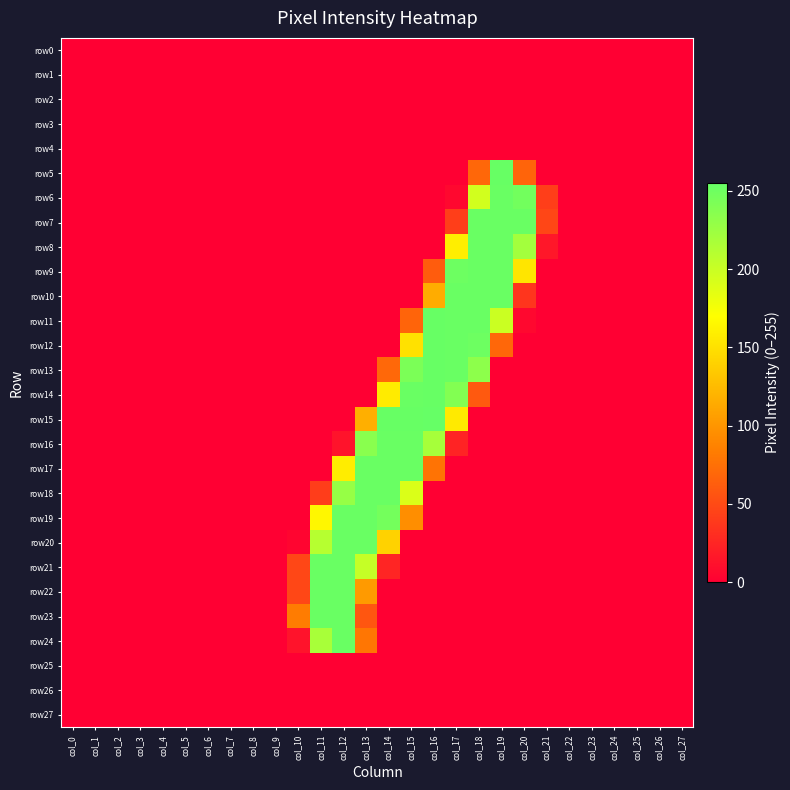

Reading left to right, transcribe all the data shown in this chart.

row0: col_0=0	col_1=0	col_2=0	col_3=0	col_4=0	col_5=0	col_6=0	col_7=0	col_8=0	col_9=0	col_10=0	col_11=0	col_12=0	col_13=0	col_14=0	col_15=0	col_16=0	col_17=0	col_18=0	col_19=0	col_20=0	col_21=0	col_22=0	col_23=0	col_24=0	col_25=0	col_26=0	col_27=0
row1: col_0=0	col_1=0	col_2=0	col_3=0	col_4=0	col_5=0	col_6=0	col_7=0	col_8=0	col_9=0	col_10=0	col_11=0	col_12=0	col_13=0	col_14=0	col_15=0	col_16=0	col_17=0	col_18=0	col_19=0	col_20=0	col_21=0	col_22=0	col_23=0	col_24=0	col_25=0	col_26=0	col_27=0
row2: col_0=0	col_1=0	col_2=0	col_3=0	col_4=0	col_5=0	col_6=0	col_7=0	col_8=0	col_9=0	col_10=0	col_11=0	col_12=0	col_13=0	col_14=0	col_15=0	col_16=0	col_17=0	col_18=0	col_19=0	col_20=0	col_21=0	col_22=0	col_23=0	col_24=0	col_25=0	col_26=0	col_27=0
row3: col_0=0	col_1=0	col_2=0	col_3=0	col_4=0	col_5=0	col_6=0	col_7=0	col_8=0	col_9=0	col_10=0	col_11=0	col_12=0	col_13=0	col_14=0	col_15=0	col_16=0	col_17=0	col_18=0	col_19=0	col_20=0	col_21=0	col_22=0	col_23=0	col_24=0	col_25=0	col_26=0	col_27=0
row4: col_0=0	col_1=0	col_2=0	col_3=0	col_4=0	col_5=0	col_6=0	col_7=0	col_8=0	col_9=0	col_10=0	col_11=0	col_12=0	col_13=0	col_14=0	col_15=0	col_16=0	col_17=0	col_18=0	col_19=0	col_20=0	col_21=0	col_22=0	col_23=0	col_24=0	col_25=0	col_26=0	col_27=0
row5: col_0=0	col_1=0	col_2=0	col_3=0	col_4=0	col_5=0	col_6=0	col_7=0	col_8=0	col_9=0	col_10=0	col_11=0	col_12=0	col_13=0	col_14=0	col_15=0	col_16=0	col_17=0	col_18=69	col_19=254	col_20=67	col_21=0	col_22=0	col_23=0	col_24=0	col_25=0	col_26=0	col_27=0
row6: col_0=0	col_1=0	col_2=0	col_3=0	col_4=0	col_5=0	col_6=0	col_7=0	col_8=0	col_9=0	col_10=0	col_11=0	col_12=0	col_13=0	col_14=0	col_15=0	col_16=0	col_17=6	col_18=195	col_19=253	col_20=248	col_21=42	col_22=0	col_23=0	col_24=0	col_25=0	col_26=0	col_27=0
row7: col_0=0	col_1=0	col_2=0	col_3=0	col_4=0	col_5=0	col_6=0	col_7=0	col_8=0	col_9=0	col_10=0	col_11=0	col_12=0	col_13=0	col_14=0	col_15=0	col_16=0	col_17=42	col_18=253	col_19=253	col_20=253	col_21=47	col_22=0	col_23=0	col_24=0	col_25=0	col_26=0	col_27=0
row8: col_0=0	col_1=0	col_2=0	col_3=0	col_4=0	col_5=0	col_6=0	col_7=0	col_8=0	col_9=0	col_10=0	col_11=0	col_12=0	col_13=0	col_14=0	col_15=0	col_16=0	col_17=159	col_18=253	col_19=253	col_20=221	col_21=16	col_22=0	col_23=0	col_24=0	col_25=0	col_26=0	col_27=0
row9: col_0=0	col_1=0	col_2=0	col_3=0	col_4=0	col_5=0	col_6=0	col_7=0	col_8=0	col_9=0	col_10=0	col_11=0	col_12=0	col_13=0	col_14=0	col_15=0	col_16=62	col_17=251	col_18=253	col_19=253	col_20=153	col_21=0	col_22=0	col_23=0	col_24=0	col_25=0	col_26=0	col_27=0
row10: col_0=0	col_1=0	col_2=0	col_3=0	col_4=0	col_5=0	col_6=0	col_7=0	col_8=0	col_9=0	col_10=0	col_11=0	col_12=0	col_13=0	col_14=0	col_15=0	col_16=115	col_17=253	col_18=253	col_19=253	col_20=36	col_21=0	col_22=0	col_23=0	col_24=0	col_25=0	col_26=0	col_27=0
row11: col_0=0	col_1=0	col_2=0	col_3=0	col_4=0	col_5=0	col_6=0	col_7=0	col_8=0	col_9=0	col_10=0	col_11=0	col_12=0	col_13=0	col_14=0	col_15=67	col_16=254	col_17=253	col_18=253	col_19=199	col_20=6	col_21=0	col_22=0	col_23=0	col_24=0	col_25=0	col_26=0	col_27=0
row12: col_0=0	col_1=0	col_2=0	col_3=0	col_4=0	col_5=0	col_6=0	col_7=0	col_8=0	col_9=0	col_10=0	col_11=0	col_12=0	col_13=0	col_14=0	col_15=150	col_16=254	col_17=253	col_18=251	col_19=69	col_20=0	col_21=0	col_22=0	col_23=0	col_24=0	col_25=0	col_26=0	col_27=0
row13: col_0=0	col_1=0	col_2=0	col_3=0	col_4=0	col_5=0	col_6=0	col_7=0	col_8=0	col_9=0	col_10=0	col_11=0	col_12=0	col_13=0	col_14=70	col_15=243	col_16=254	col_17=253	col_18=233	col_19=0	col_20=0	col_21=0	col_22=0	col_23=0	col_24=0	col_25=0	col_26=0	col_27=0
row14: col_0=0	col_1=0	col_2=0	col_3=0	col_4=0	col_5=0	col_6=0	col_7=0	col_8=0	col_9=0	col_10=0	col_11=0	col_12=0	col_13=0	col_14=157	col_15=253	col_16=254	col_17=239	col_18=60	col_19=0	col_20=0	col_21=0	col_22=0	col_23=0	col_24=0	col_25=0	col_26=0	col_27=0
row15: col_0=0	col_1=0	col_2=0	col_3=0	col_4=0	col_5=0	col_6=0	col_7=0	col_8=0	col_9=0	col_10=0	col_11=0	col_12=0	col_13=117	col_14=254	col_15=254	col_16=255	col_17=156	col_18=0	col_19=0	col_20=0	col_21=0	col_22=0	col_23=0	col_24=0	col_25=0	col_26=0	col_27=0
row16: col_0=0	col_1=0	col_2=0	col_3=0	col_4=0	col_5=0	col_6=0	col_7=0	col_8=0	col_9=0	col_10=0	col_11=0	col_12=13	col_13=235	col_14=253	col_15=253	col_16=219	col_17=24	col_18=0	col_19=0	col_20=0	col_21=0	col_22=0	col_23=0	col_24=0	col_25=0	col_26=0	col_27=0
row17: col_0=0	col_1=0	col_2=0	col_3=0	col_4=0	col_5=0	col_6=0	col_7=0	col_8=0	col_9=0	col_10=0	col_11=0	col_12=158	col_13=253	col_14=253	col_15=253	col_16=77	col_17=0	col_18=0	col_19=0	col_20=0	col_21=0	col_22=0	col_23=0	col_24=0	col_25=0	col_26=0	col_27=0
row18: col_0=0	col_1=0	col_2=0	col_3=0	col_4=0	col_5=0	col_6=0	col_7=0	col_8=0	col_9=0	col_10=0	col_11=41	col_12=228	col_13=253	col_14=253	col_15=190	col_16=0	col_17=0	col_18=0	col_19=0	col_20=0	col_21=0	col_22=0	col_23=0	col_24=0	col_25=0	col_26=0	col_27=0
row19: col_0=0	col_1=0	col_2=0	col_3=0	col_4=0	col_5=0	col_6=0	col_7=0	col_8=0	col_9=0	col_10=0	col_11=165	col_12=253	col_13=253	col_14=247	col_15=95	col_16=0	col_17=0	col_18=0	col_19=0	col_20=0	col_21=0	col_22=0	col_23=0	col_24=0	col_25=0	col_26=0	col_27=0
row20: col_0=0	col_1=0	col_2=0	col_3=0	col_4=0	col_5=0	col_6=0	col_7=0	col_8=0	col_9=0	col_10=4	col_11=210	col_12=253	col_13=253	col_14=140	col_15=0	col_16=0	col_17=0	col_18=0	col_19=0	col_20=0	col_21=0	col_22=0	col_23=0	col_24=0	col_25=0	col_26=0	col_27=0
row21: col_0=0	col_1=0	col_2=0	col_3=0	col_4=0	col_5=0	col_6=0	col_7=0	col_8=0	col_9=0	col_10=48	col_11=253	col_12=253	col_13=202	col_14=25	col_15=0	col_16=0	col_17=0	col_18=0	col_19=0	col_20=0	col_21=0	col_22=0	col_23=0	col_24=0	col_25=0	col_26=0	col_27=0
row22: col_0=0	col_1=0	col_2=0	col_3=0	col_4=0	col_5=0	col_6=0	col_7=0	col_8=0	col_9=0	col_10=48	col_11=253	col_12=253	col_13=103	col_14=0	col_15=0	col_16=0	col_17=0	col_18=0	col_19=0	col_20=0	col_21=0	col_22=0	col_23=0	col_24=0	col_25=0	col_26=0	col_27=0
row23: col_0=0	col_1=0	col_2=0	col_3=0	col_4=0	col_5=0	col_6=0	col_7=0	col_8=0	col_9=0	col_10=83	col_11=253	col_12=253	col_13=58	col_14=0	col_15=0	col_16=0	col_17=0	col_18=0	col_19=0	col_20=0	col_21=0	col_22=0	col_23=0	col_24=0	col_25=0	col_26=0	col_27=0
row24: col_0=0	col_1=0	col_2=0	col_3=0	col_4=0	col_5=0	col_6=0	col_7=0	col_8=0	col_9=0	col_10=13	col_11=218	col_12=253	col_13=79	col_14=0	col_15=0	col_16=0	col_17=0	col_18=0	col_19=0	col_20=0	col_21=0	col_22=0	col_23=0	col_24=0	col_25=0	col_26=0	col_27=0
row25: col_0=0	col_1=0	col_2=0	col_3=0	col_4=0	col_5=0	col_6=0	col_7=0	col_8=0	col_9=0	col_10=0	col_11=0	col_12=0	col_13=0	col_14=0	col_15=0	col_16=0	col_17=0	col_18=0	col_19=0	col_20=0	col_21=0	col_22=0	col_23=0	col_24=0	col_25=0	col_26=0	col_27=0
row26: col_0=0	col_1=0	col_2=0	col_3=0	col_4=0	col_5=0	col_6=0	col_7=0	col_8=0	col_9=0	col_10=0	col_11=0	col_12=0	col_13=0	col_14=0	col_15=0	col_16=0	col_17=0	col_18=0	col_19=0	col_20=0	col_21=0	col_22=0	col_23=0	col_24=0	col_25=0	col_26=0	col_27=0
row27: col_0=0	col_1=0	col_2=0	col_3=0	col_4=0	col_5=0	col_6=0	col_7=0	col_8=0	col_9=0	col_10=0	col_11=0	col_12=0	col_13=0	col_14=0	col_15=0	col_16=0	col_17=0	col_18=0	col_19=0	col_20=0	col_21=0	col_22=0	col_23=0	col_24=0	col_25=0	col_26=0	col_27=0